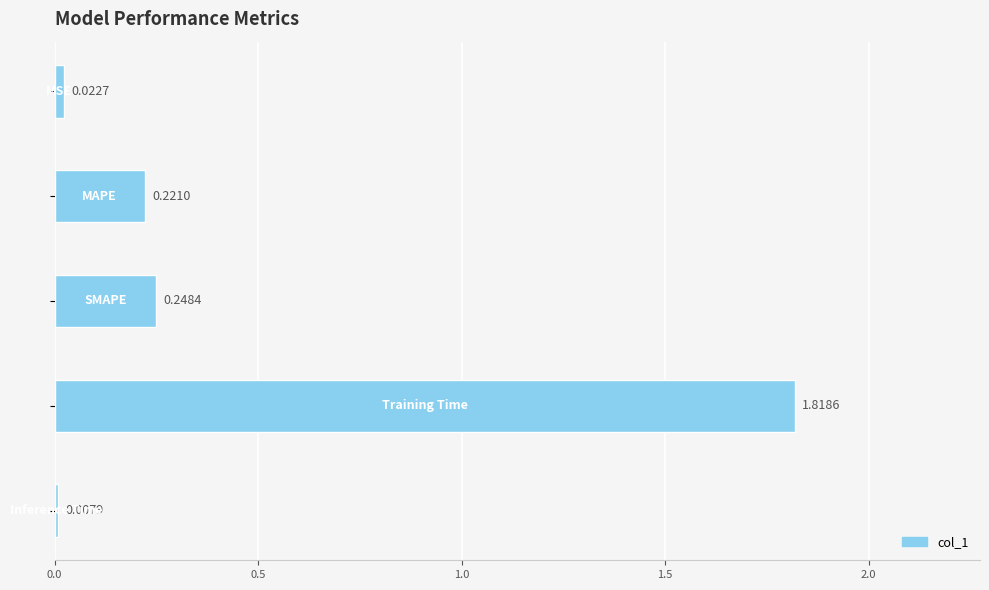

What is the average value?

0.5